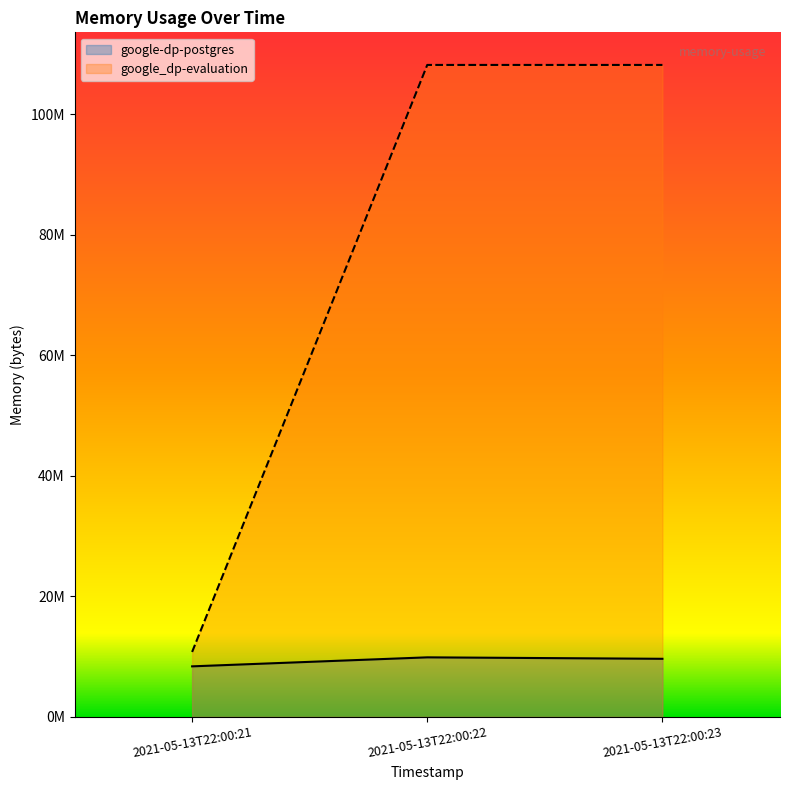

Reading right to left, transcribe all the data shown in this chart.

google-dp-postgres: 9641984	9883648	8388608
google_dp-evaluation: 108183552	108183552	10776576